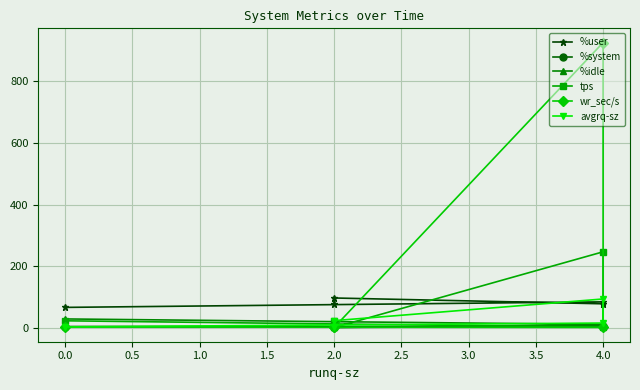

What is the sum of all avgrq-sz values?

138.6